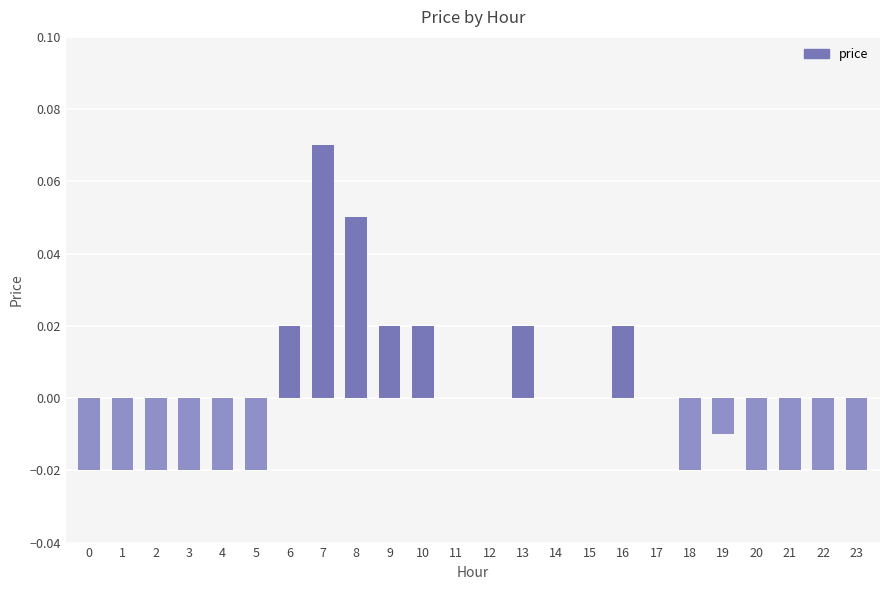

Which has a higher value, 14 or 5?

14